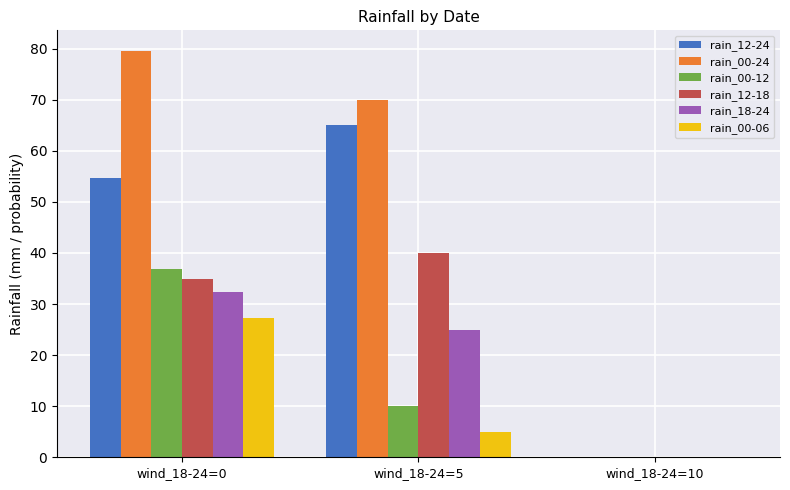

What is the average value of the rain_18-24 series?

19.1